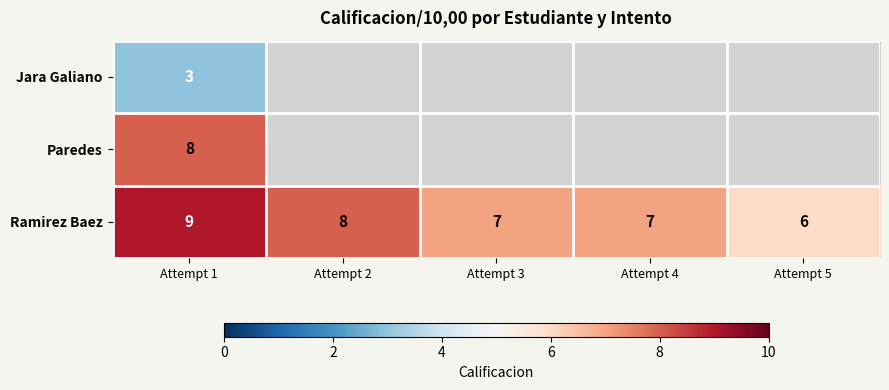

What is the maximum value for Ramirez Baez?

9